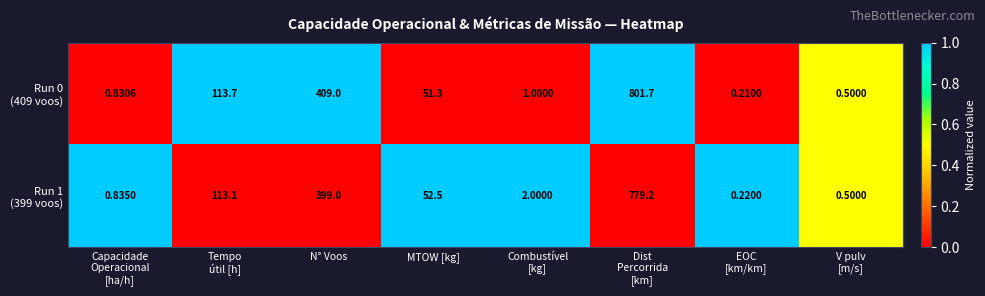

At how many categories does at least one series exceed 0?

8